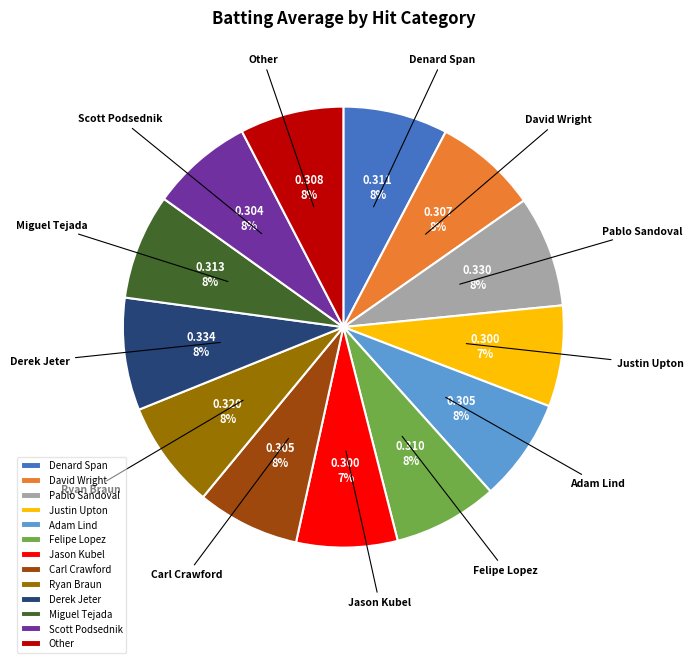

True or false: Justin Upton accounts for 7% of the total.

True